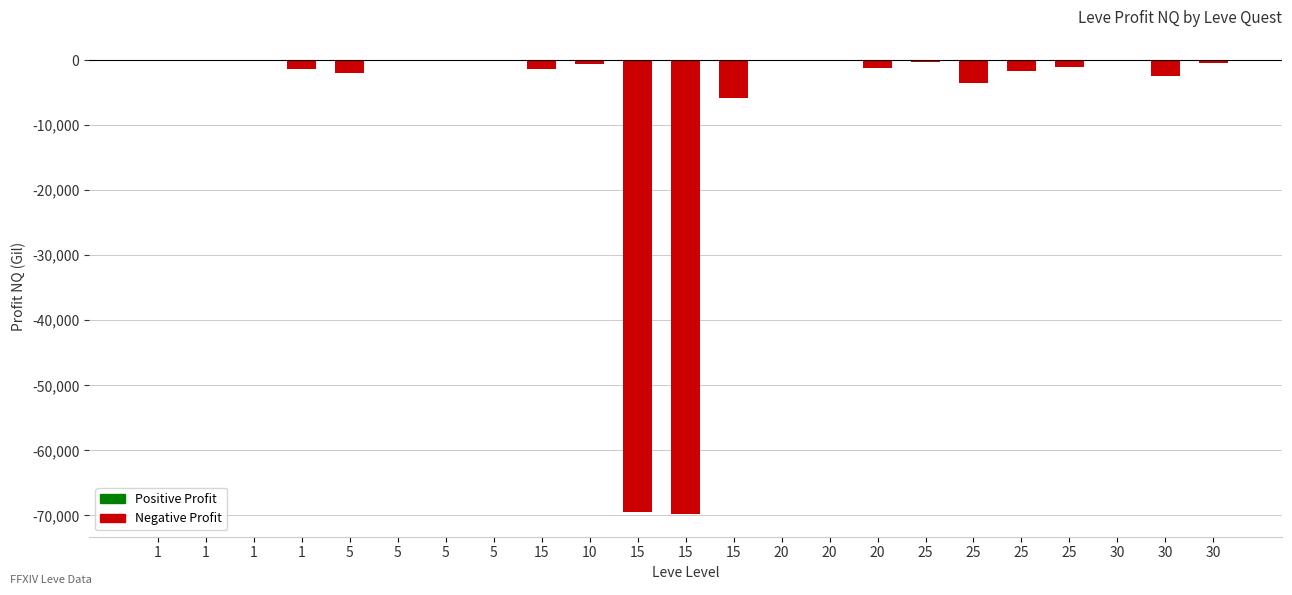

What is the greatest value displayed?

65.9